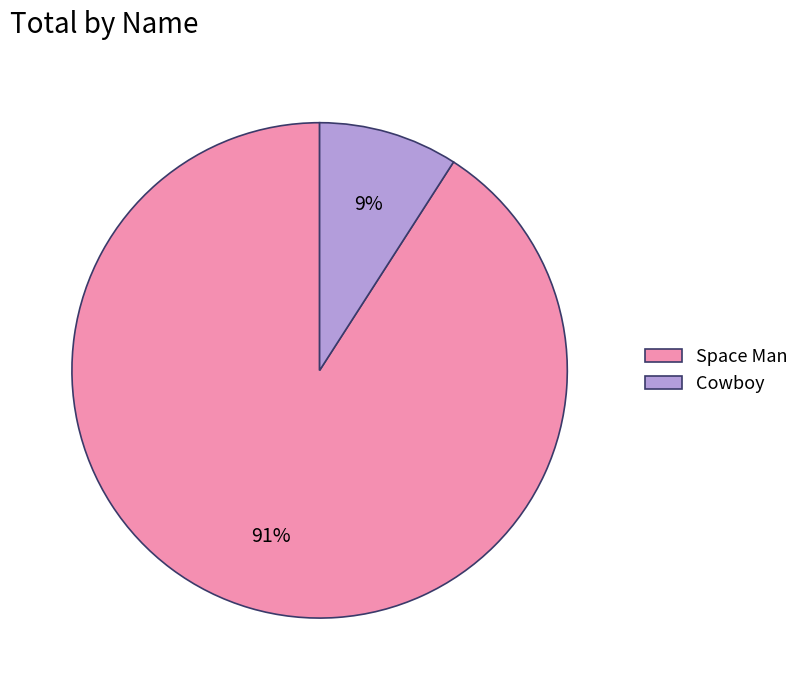

To the nearest percent, what portion does Cowboy represent?

9%